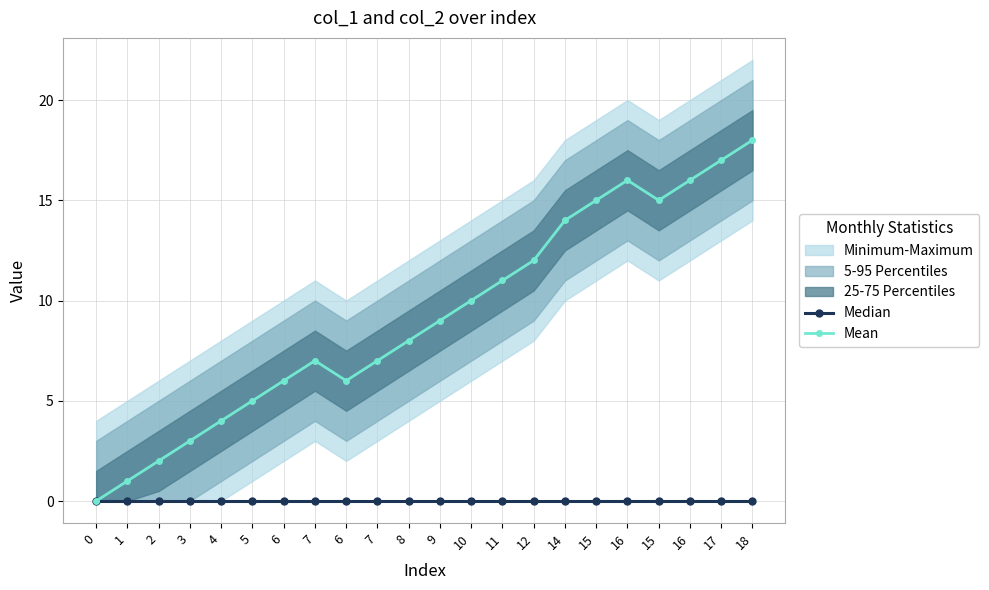

The value of Mean at 18 is 30. True or false?

False